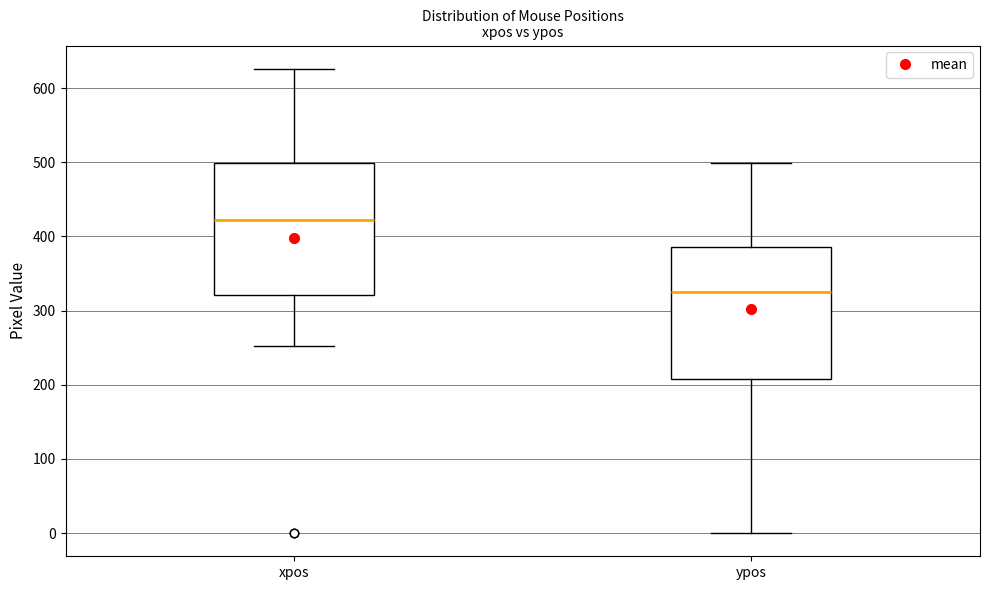

Which box has the lowest median line?

ypos